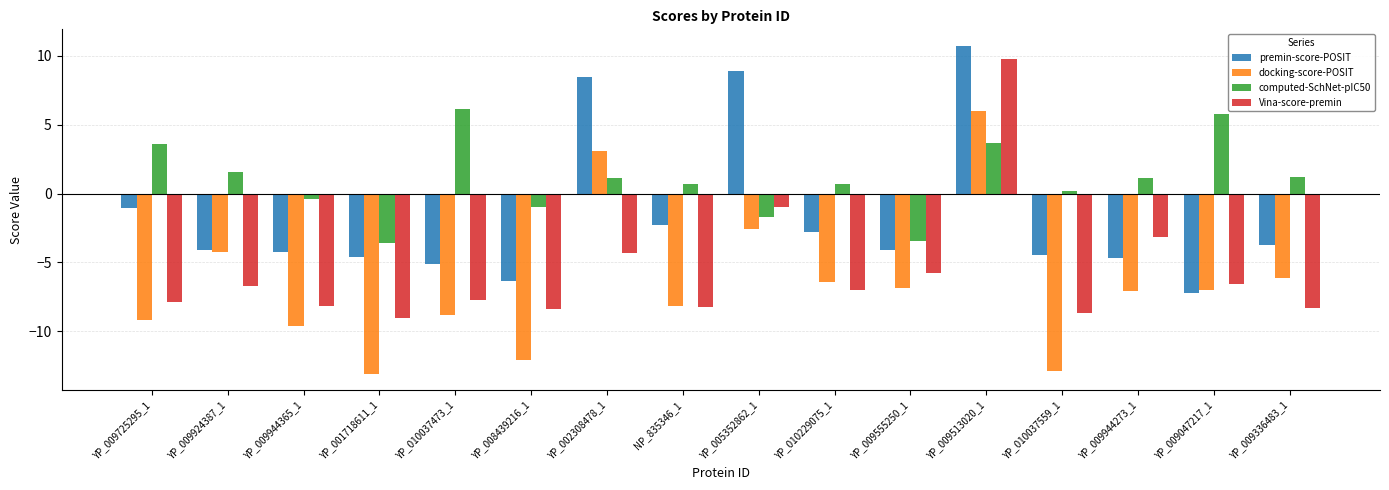

Which series has the widest spread of values?

docking-score-POSIT